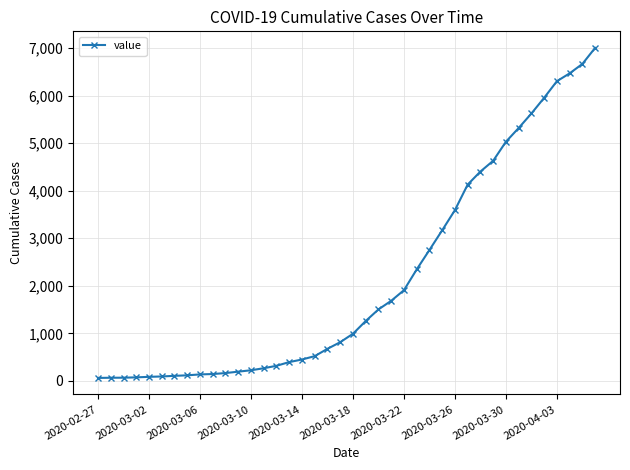

What is the difference between the second highest and minimum values?

6600